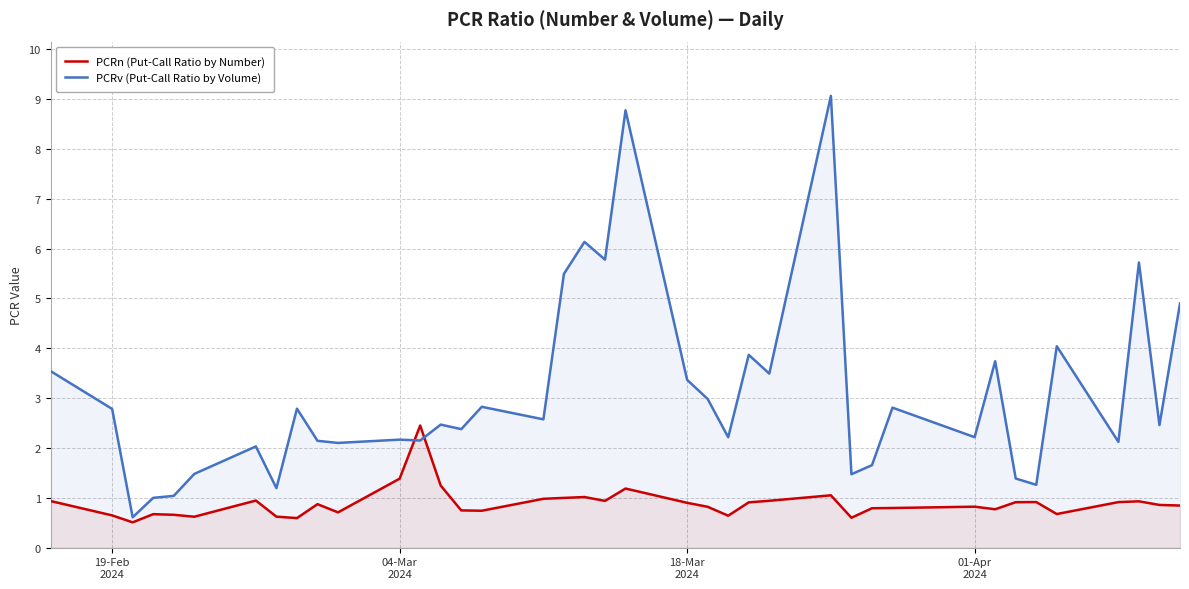

At 01-Apr 2024, list the series in order from largest to smallest.

PCRv, PCRn